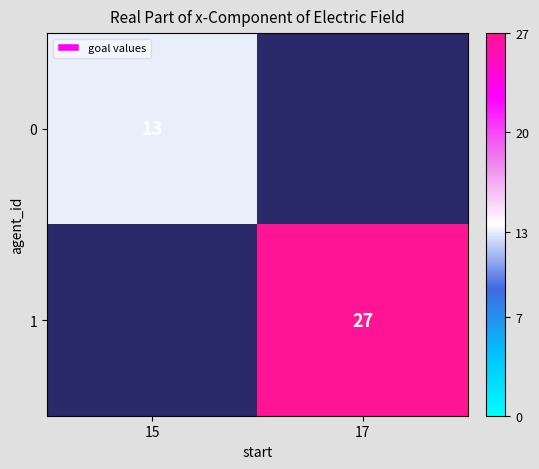

At how many categories does at least one series exceed 24?

1